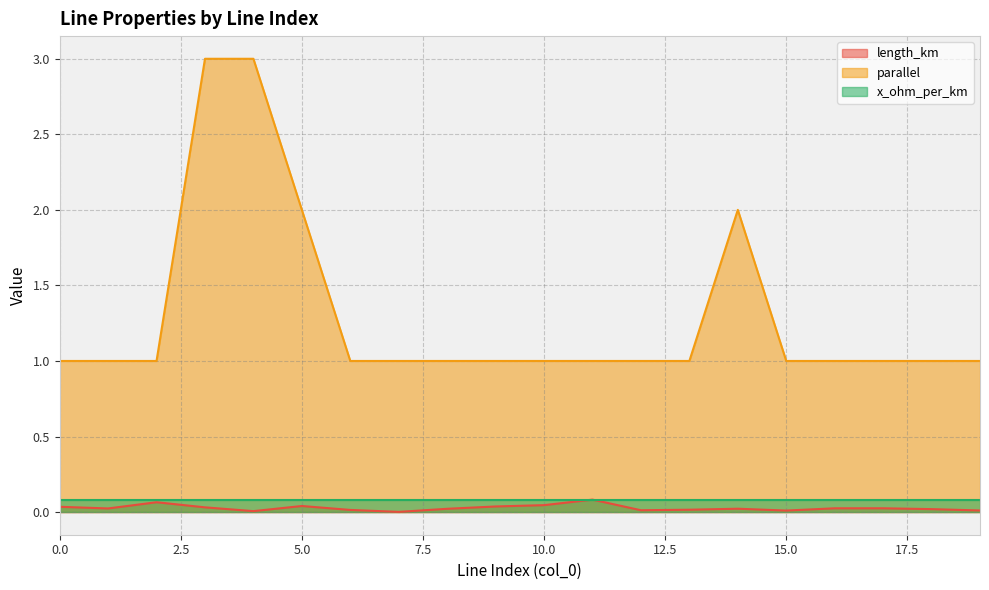

What is the minimum value for parallel?

1.0